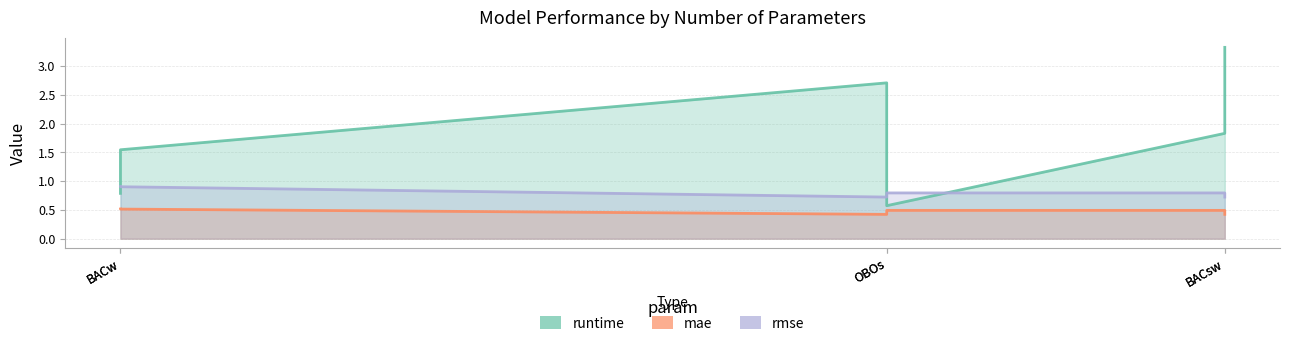

Which category has the lowest value across all series?

OBOs